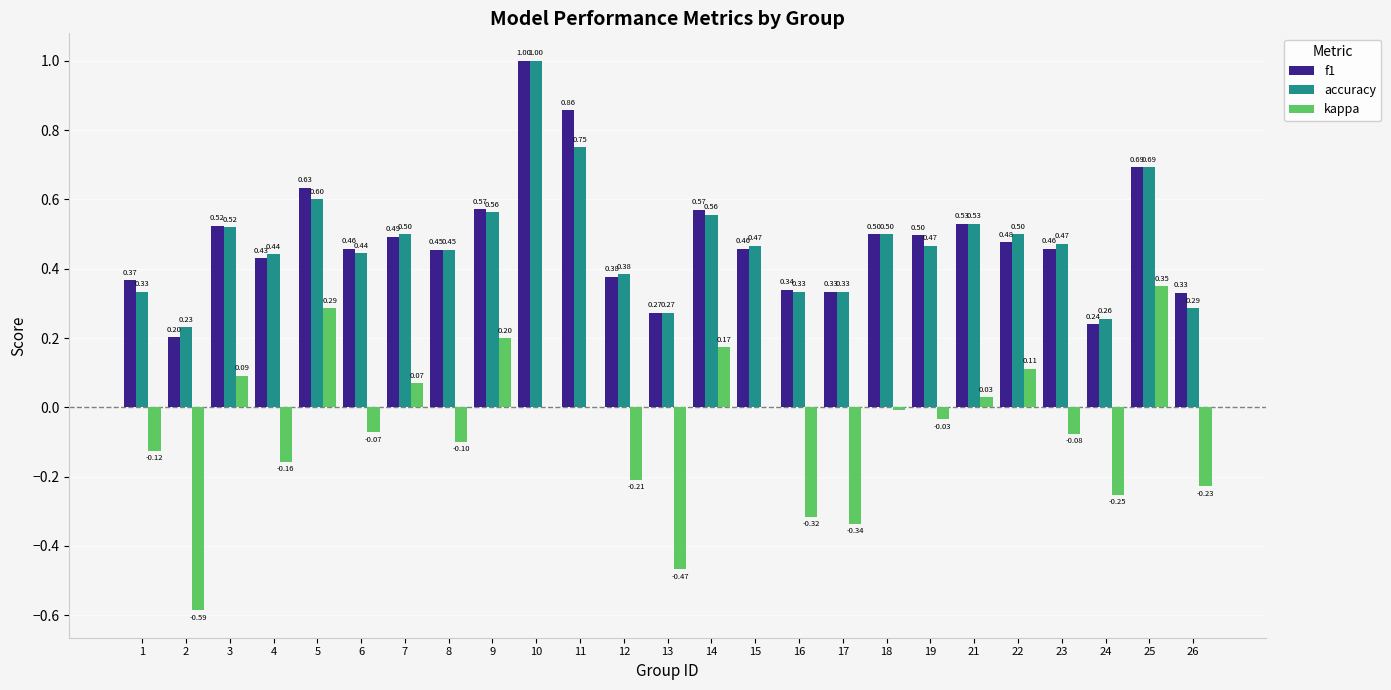

At which category is the sum across all series the highest?

10